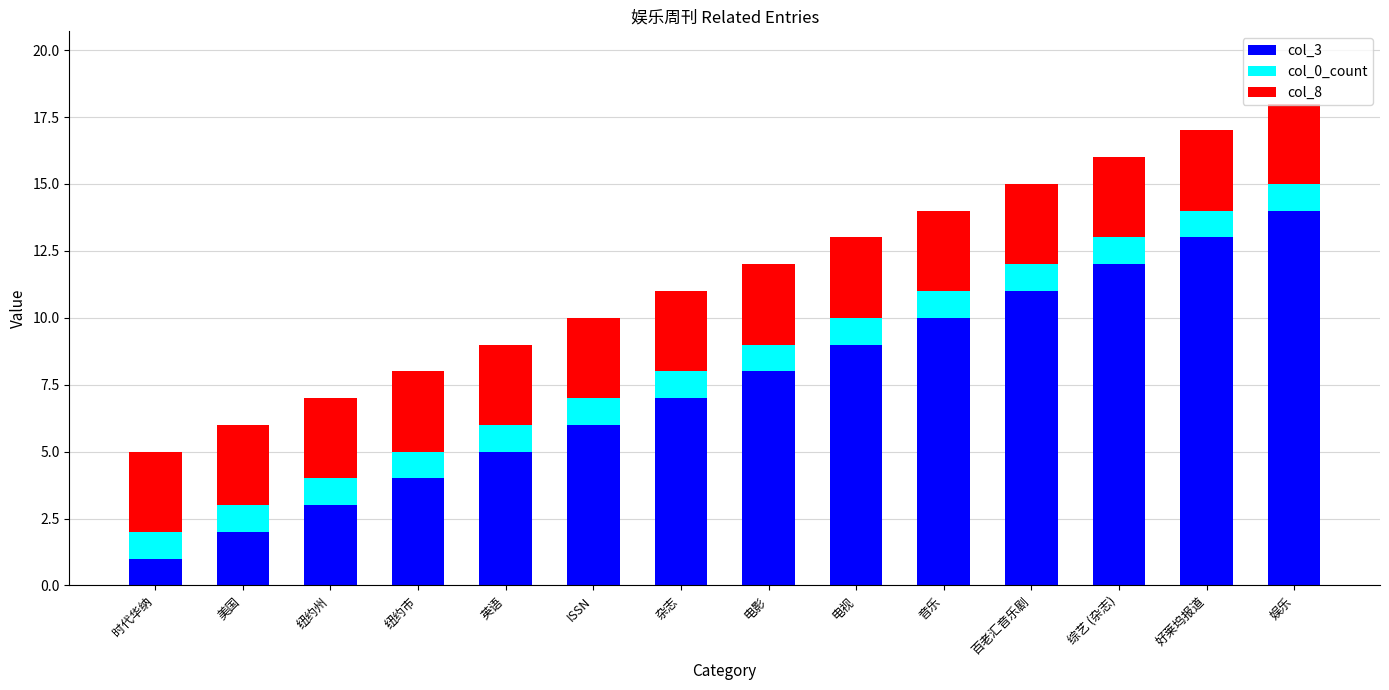

What is the total value across all series at 电影?

12